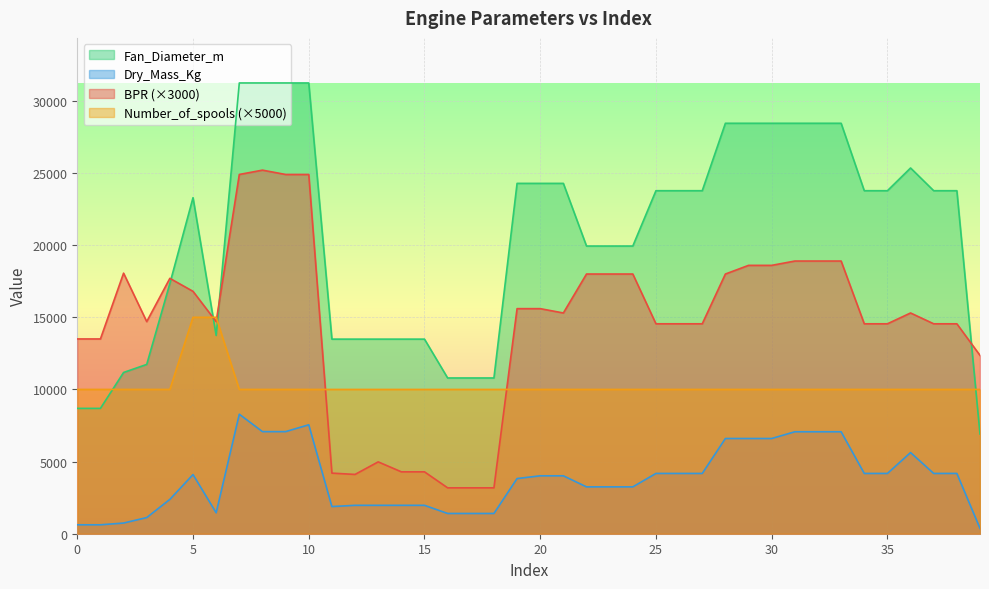

What is the difference between the Dry_Mass_Kg values at 39 and 30?

6230.0